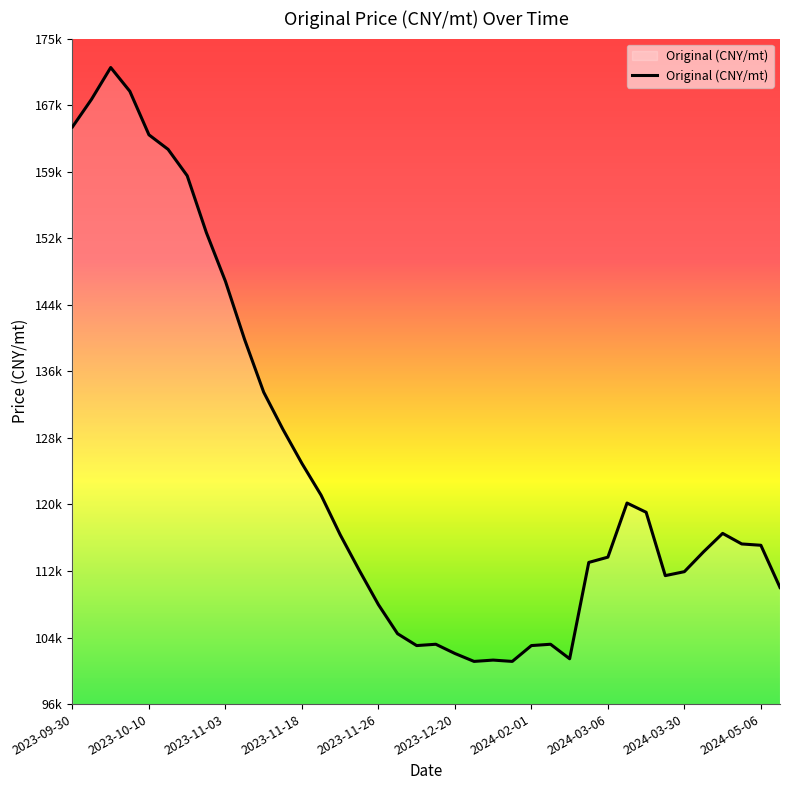

What is the value of the 25th point from the left?

103219.4